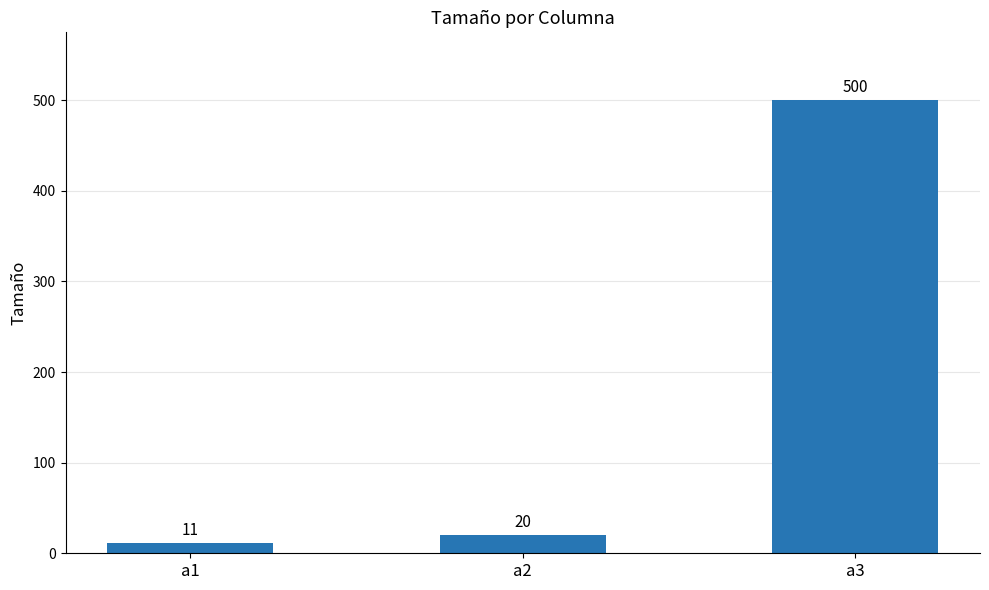

At which category does the chart reach its minimum across all series?

a1